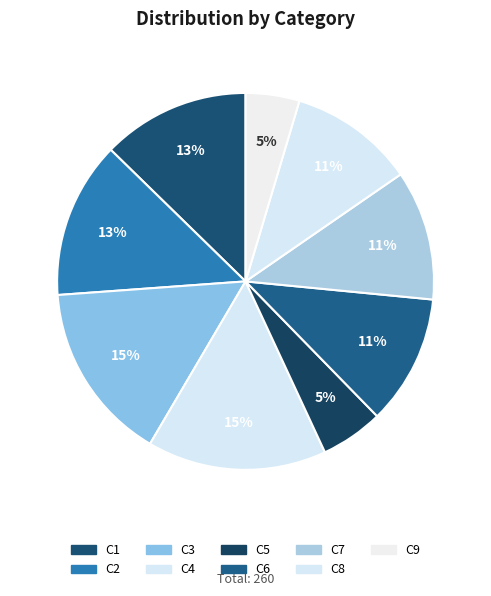

How many slices are in this pie chart?

9